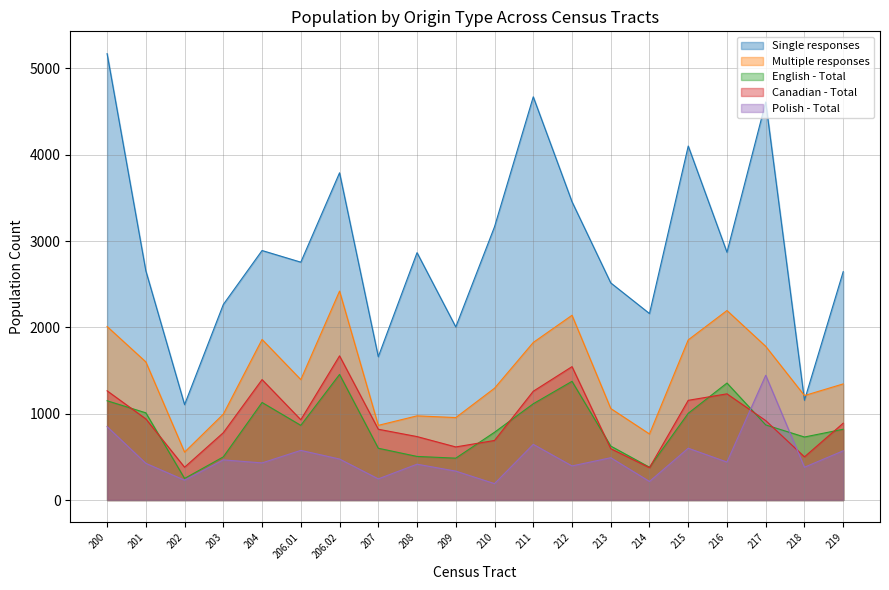

Where do Canadian - Total and Polish - Total first cross each other?

216 and 217